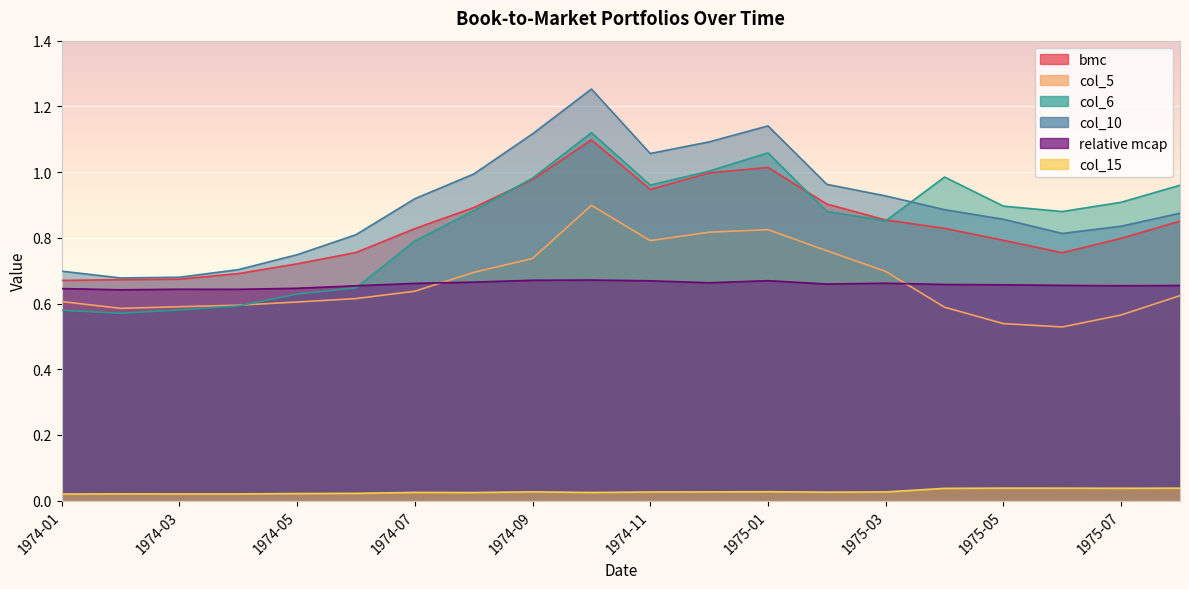

What is the value of the col_6 point at the 5th from the left?

0.6